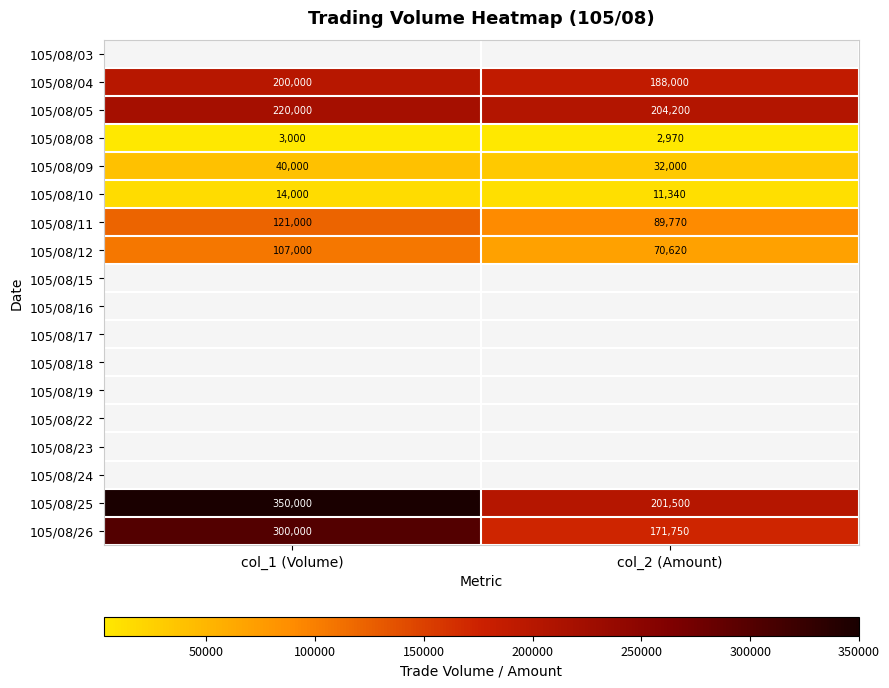

What value does the 105/08/26 series have at col_2 (Amount), to the nearest 50?

171750